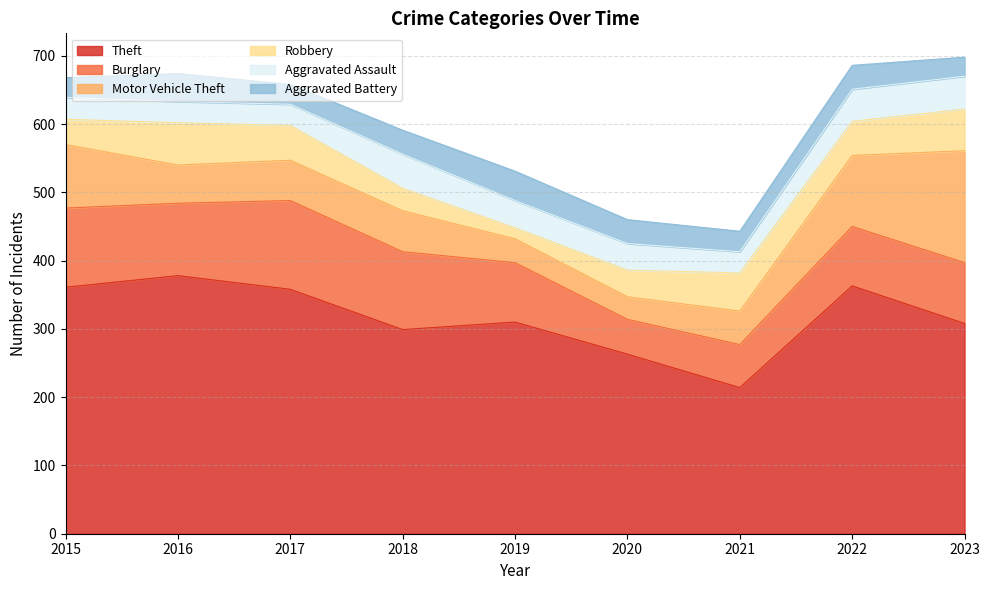

What are all the series names shown in the legend?

Theft, Burglary, Motor Vehicle Theft, Robbery, Aggravated Assault, Aggravated Battery